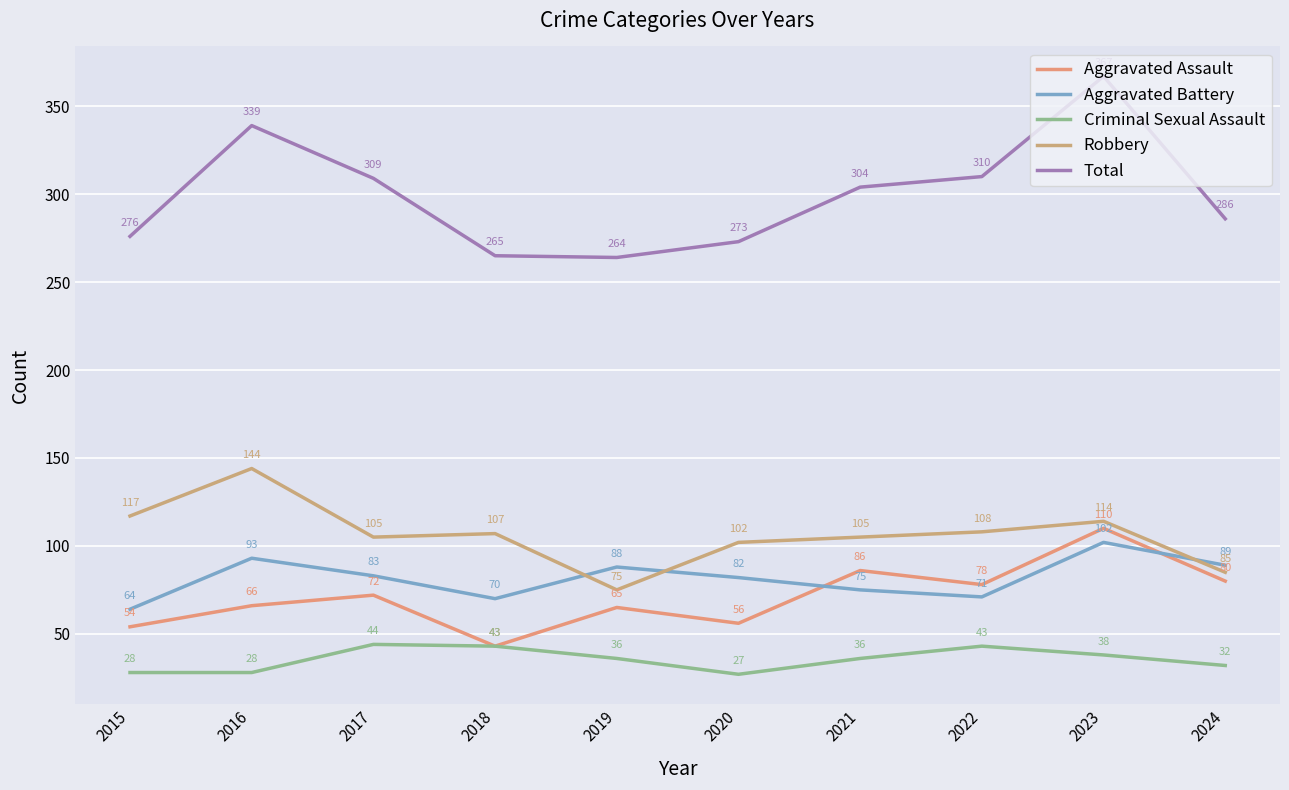

What is the spread (max minus min) of values at 2017?

265